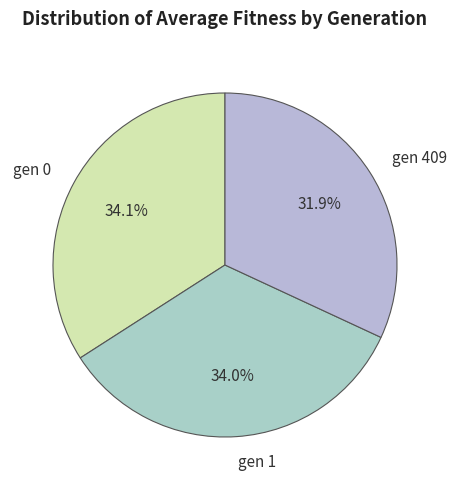

Which has a higher value, gen 409 or gen 1?

gen 1